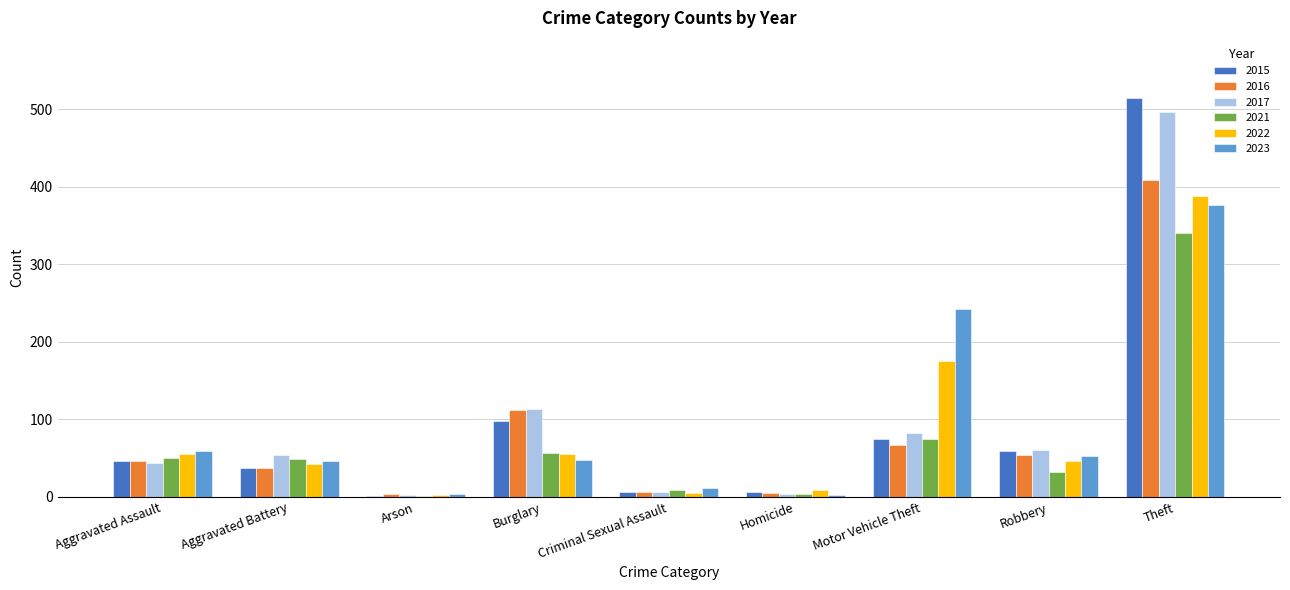

At which category is the sum across all series the highest?

Theft